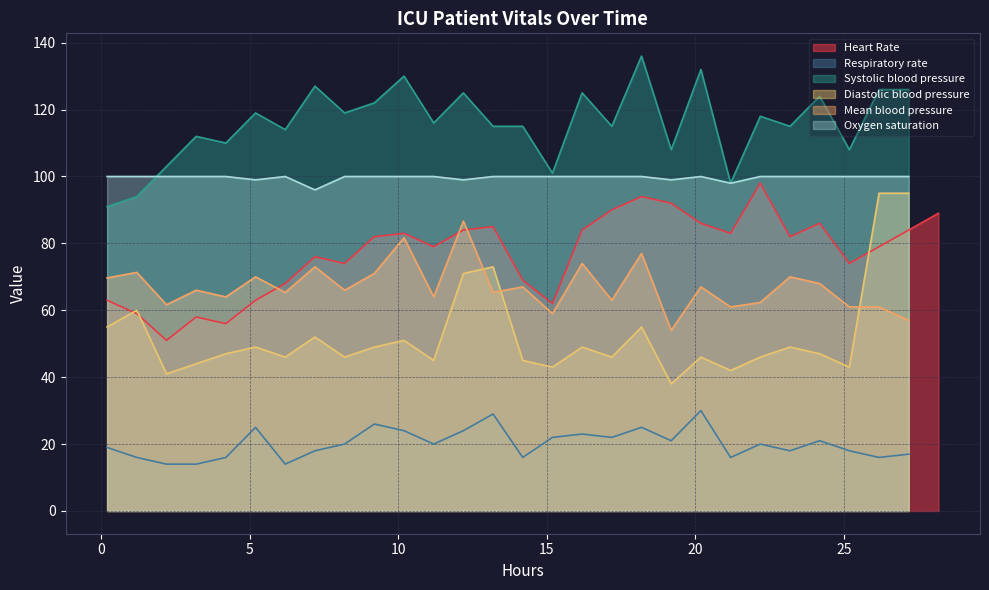

Does the chart display data point markers on the line(s)?

No